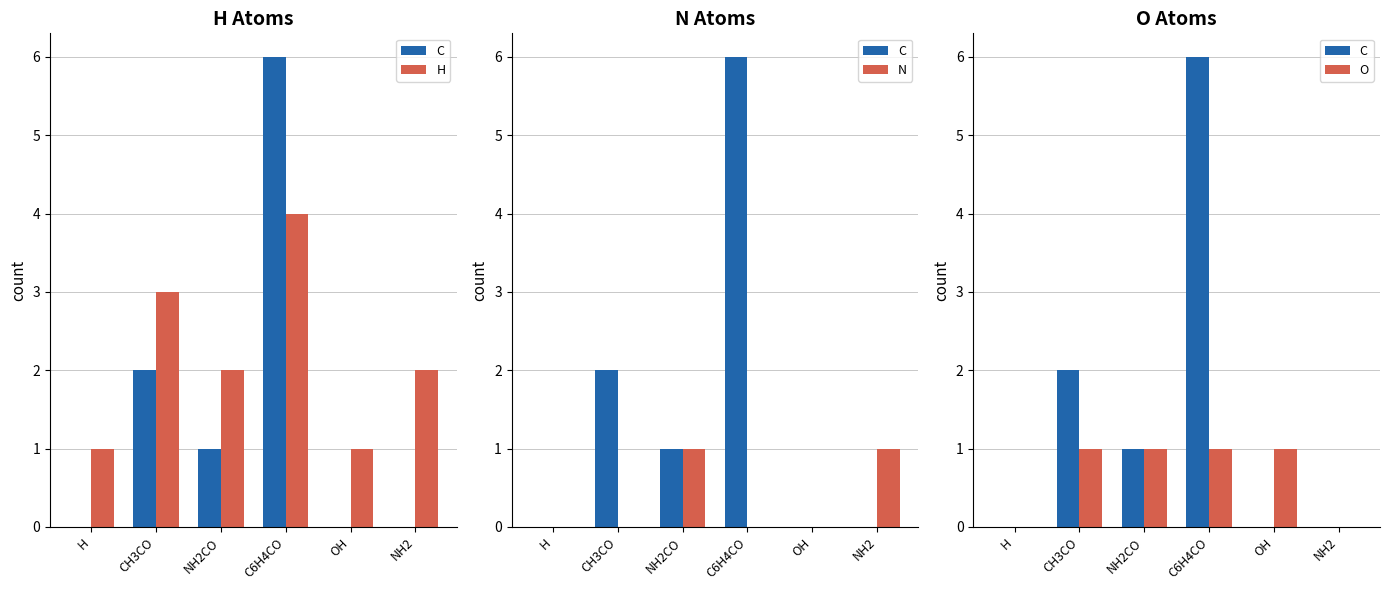

Is the value of N at H greater than the value of C at NH2?

No